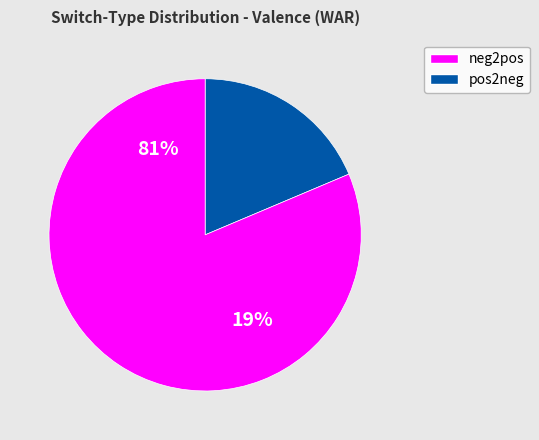

Does neg2pos represent more than half of the total?

No